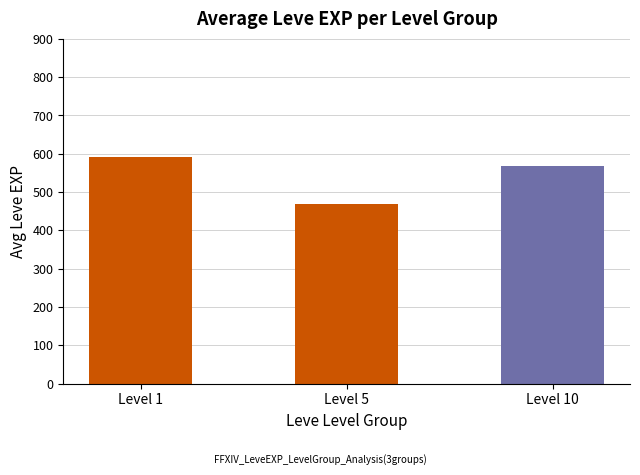

What is the sum of all values?

1628.7